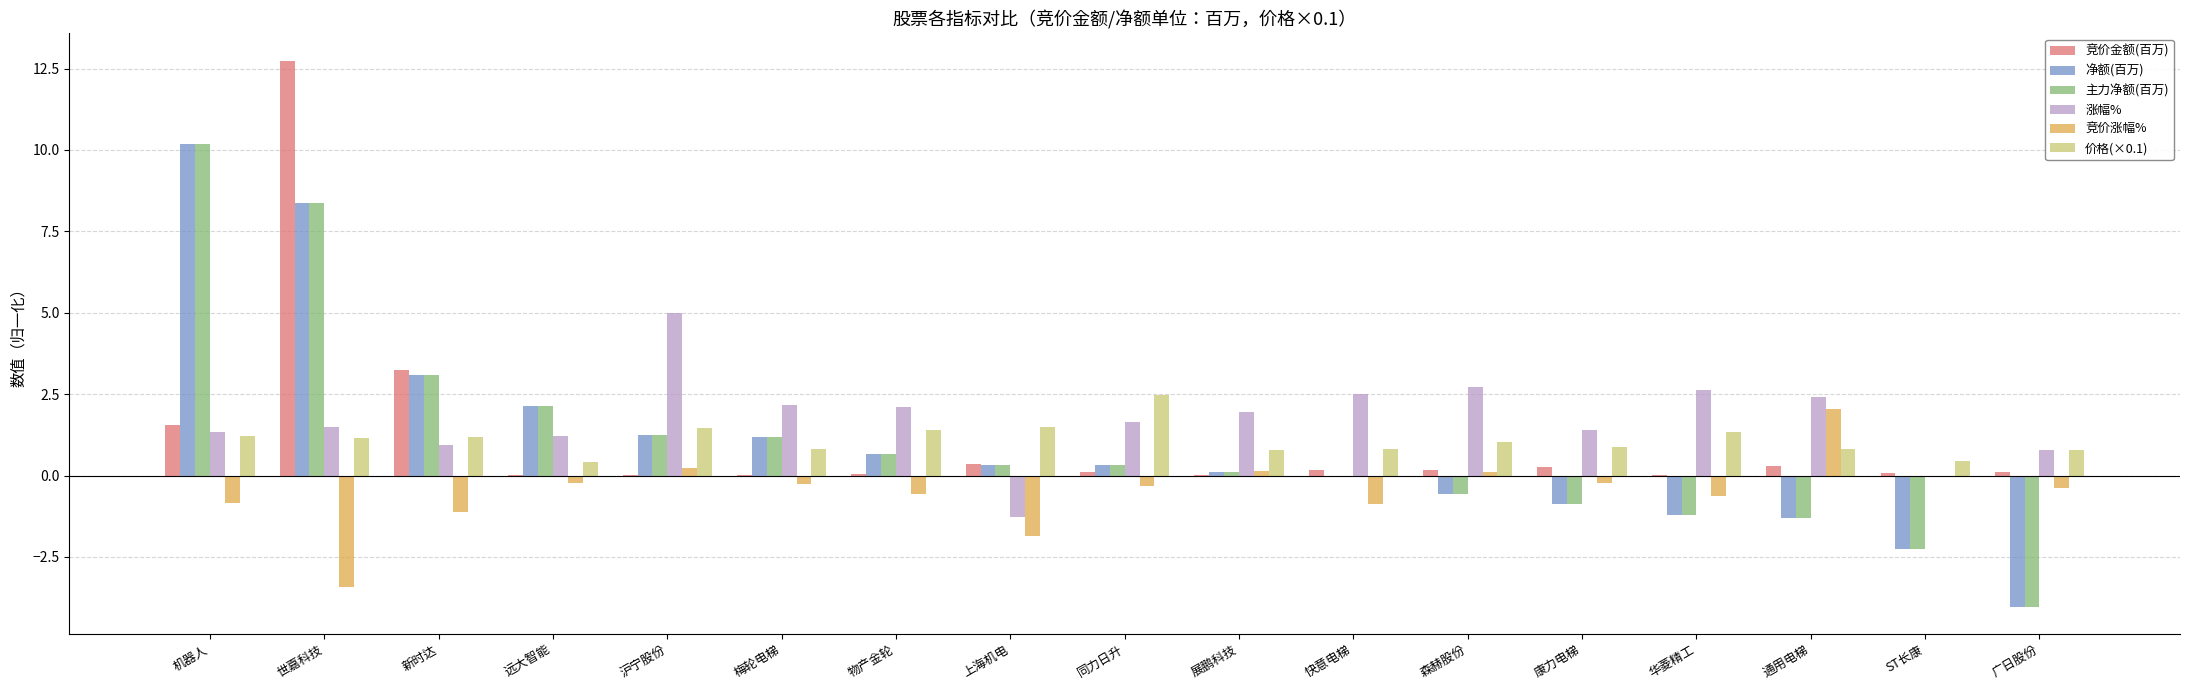

What is the greatest value displayed?

12.7